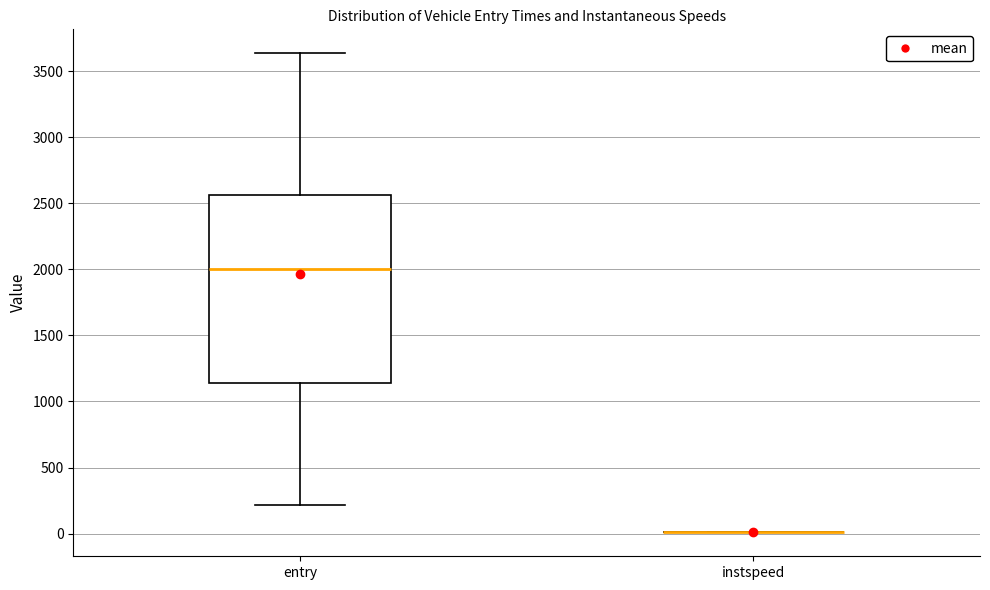

Reading left to right, transcribe this box plot: for each box, give where its median line is, the range the box spans, and where its two whiskers end, as read against the y-axis. The values are not printed on the chart, so give them approximately, as read against the axis.

entry: median 2000, box 1150 to 2550, whiskers 200 to 3650
instspeed: box collapsed to a line at 0, whiskers 0 to 0